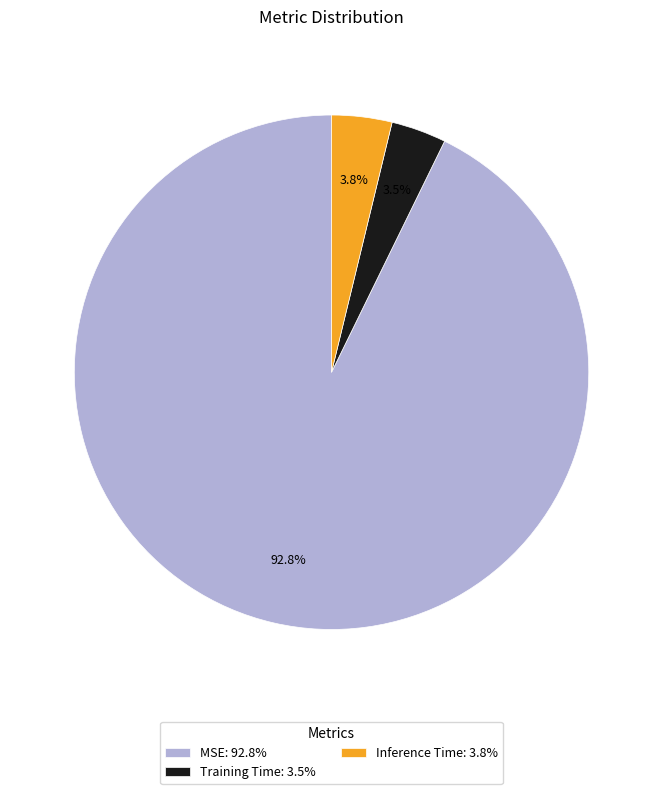

Is MSE the majority of the pie?

Yes